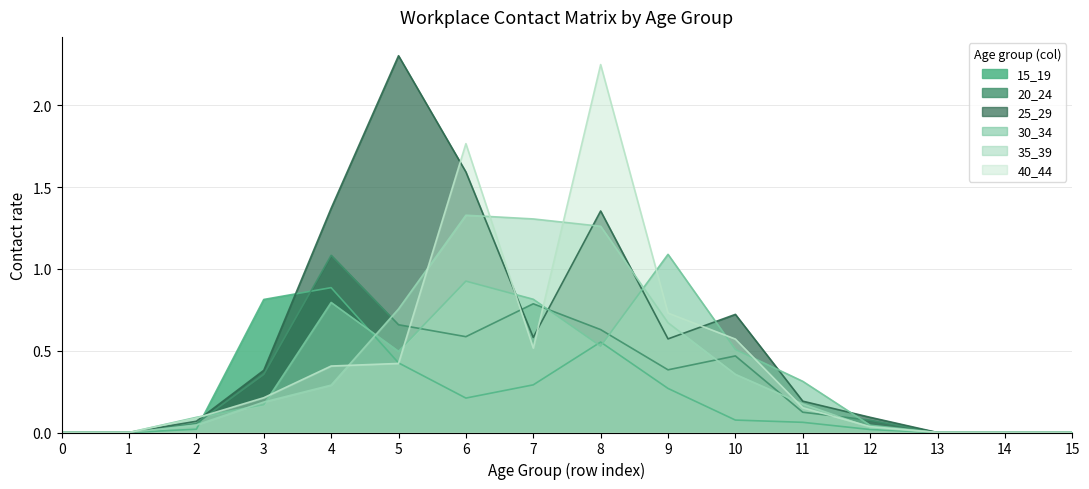

Rank the series at 14 from highest to lowest value.

15_19, 20_24, 25_29, 30_34, 35_39, 40_44